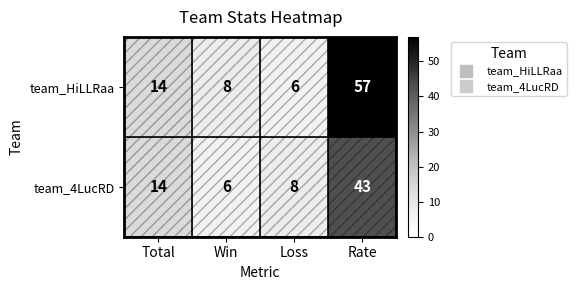

List the labels in order of team_HiLLRaa value, smallest first.

Loss, Win, Total, Rate